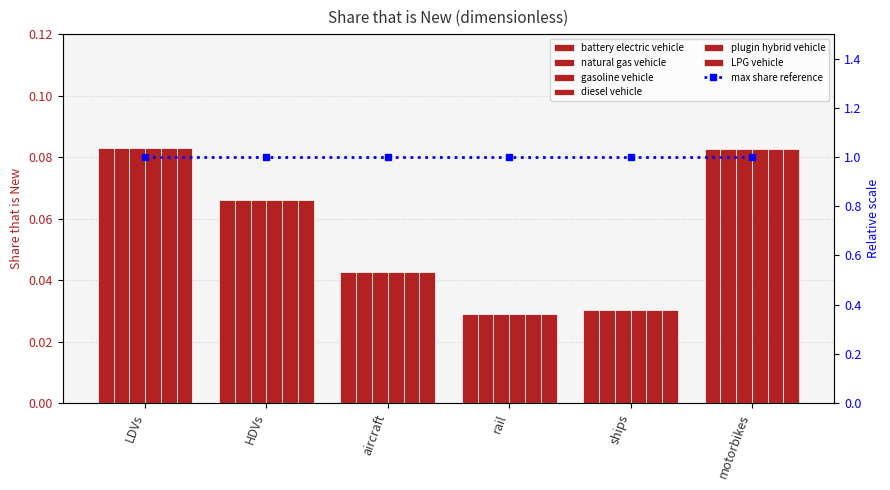

What is the sum of all natural gas vehicle values?

0.3